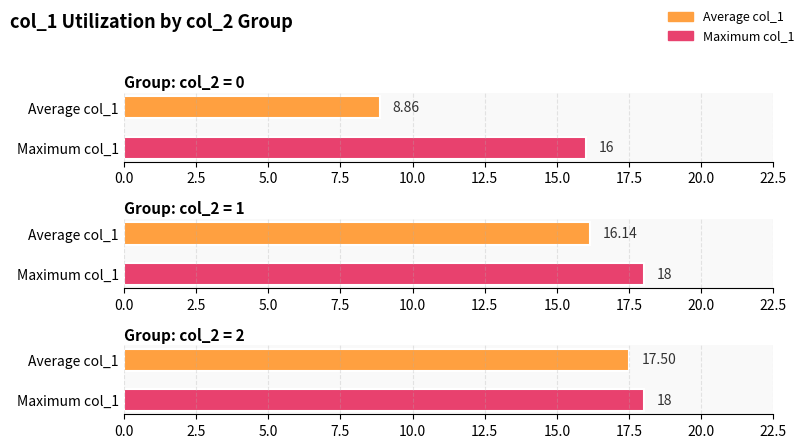

Is the value of Average col_1 at col_2 = 0 greater than the value of Maximum col_1 at col_2 = 0?

No